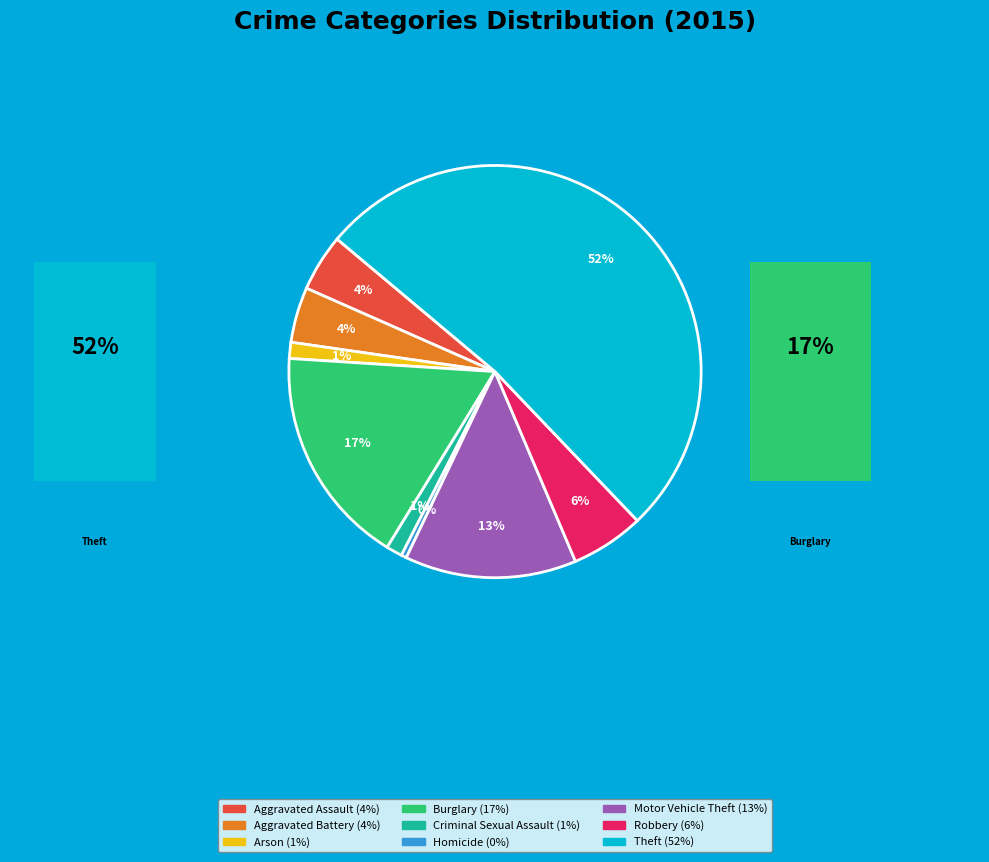

Combined, do Criminal Sexual Assault and Homicide account for over 50%?

No